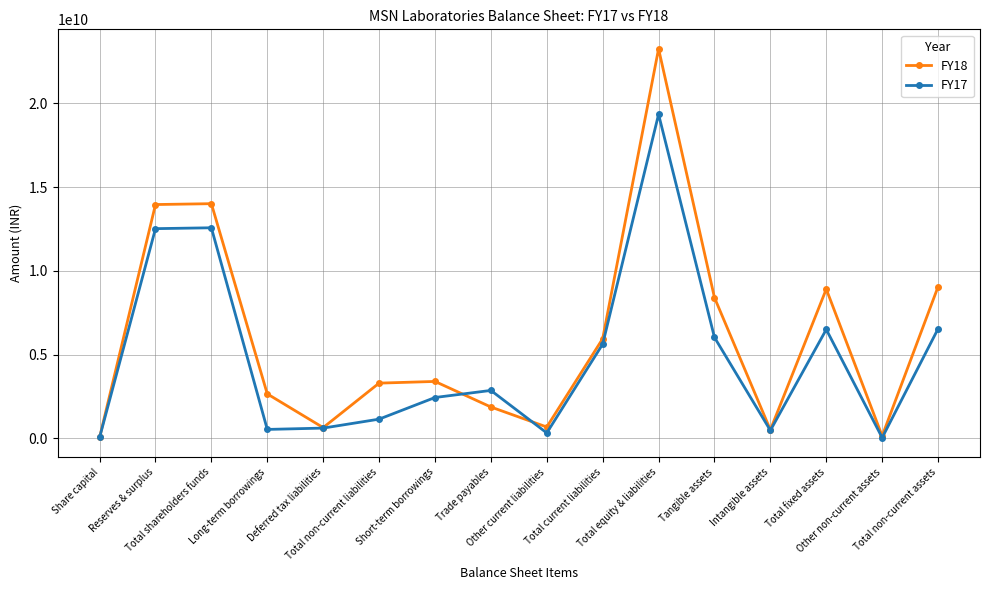

Which series has the widest spread of values?

FY18